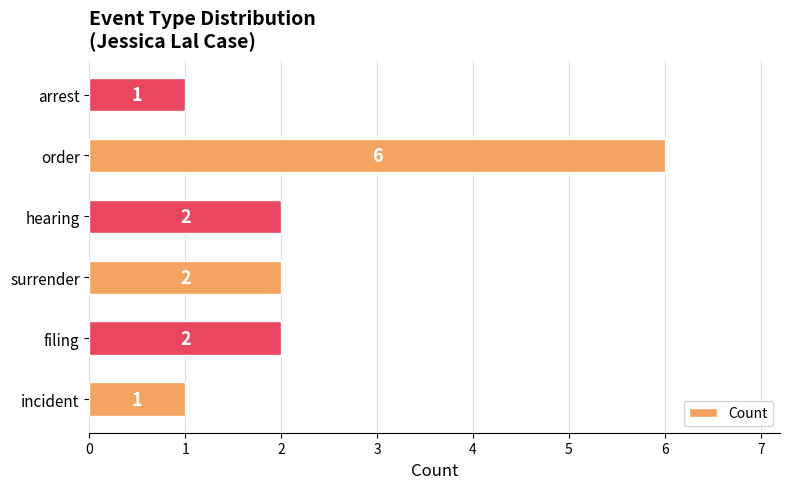

What is the sum of all values?

14